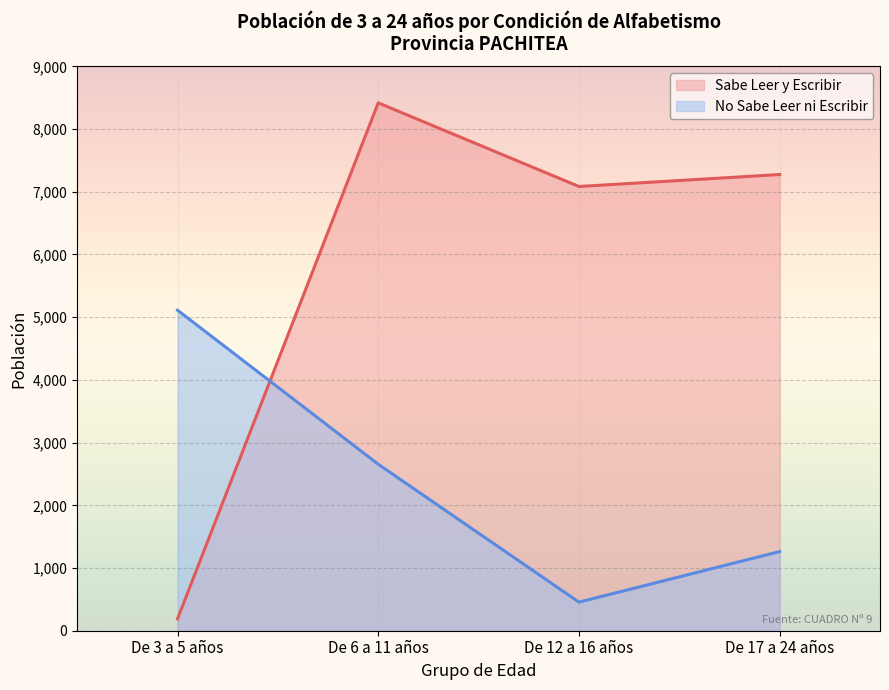

Which has a higher value, De 3 a 5 años or De 12 a 16 años?

De 12 a 16 años